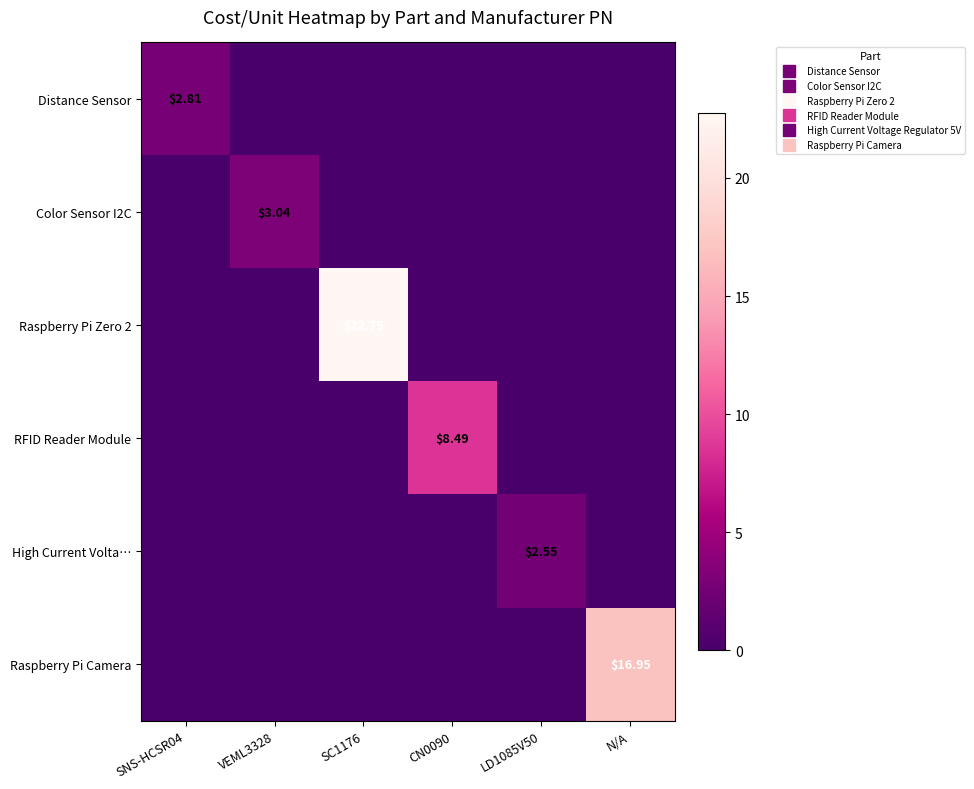

At which category is the sum across all series the highest?

SC1176